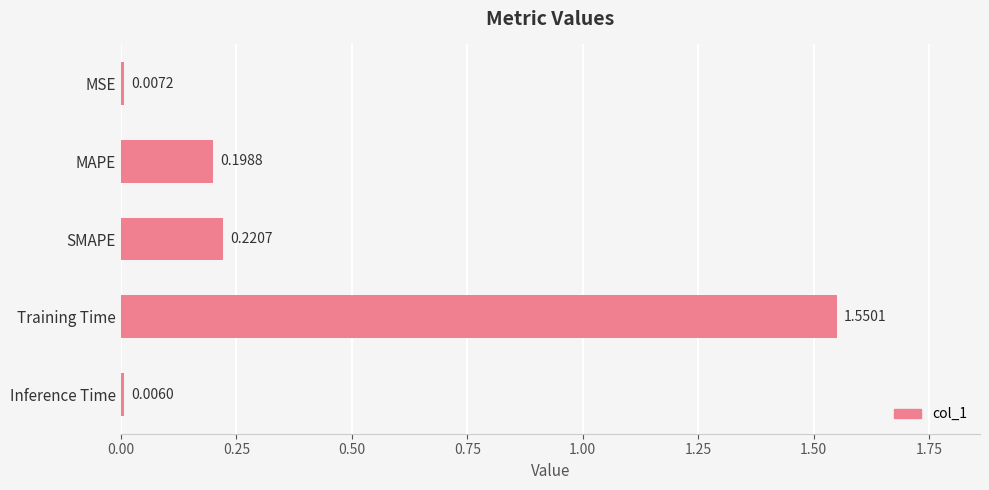

Rank the categories by value from lowest to highest.

Inference Time, MSE, MAPE, SMAPE, Training Time